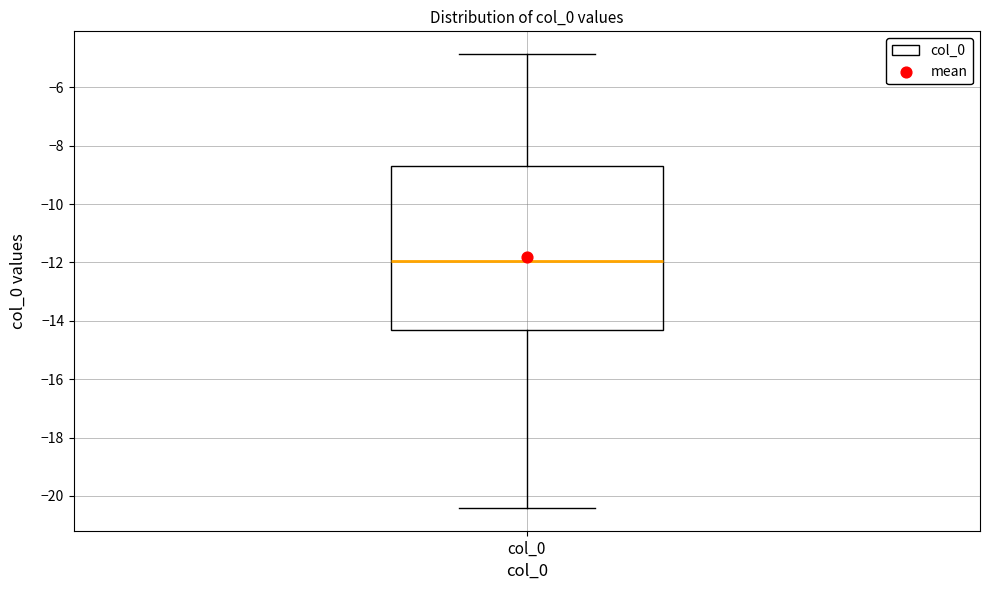

Transcribe this box plot: give where the median line is, the range the box spans, and where the two whiskers end, as read against the y-axis. The values are not printed on the chart, so give them approximately, as read against the axis.

median -12.0, box -14.4 to -8.8, whiskers -20.4 to -4.8